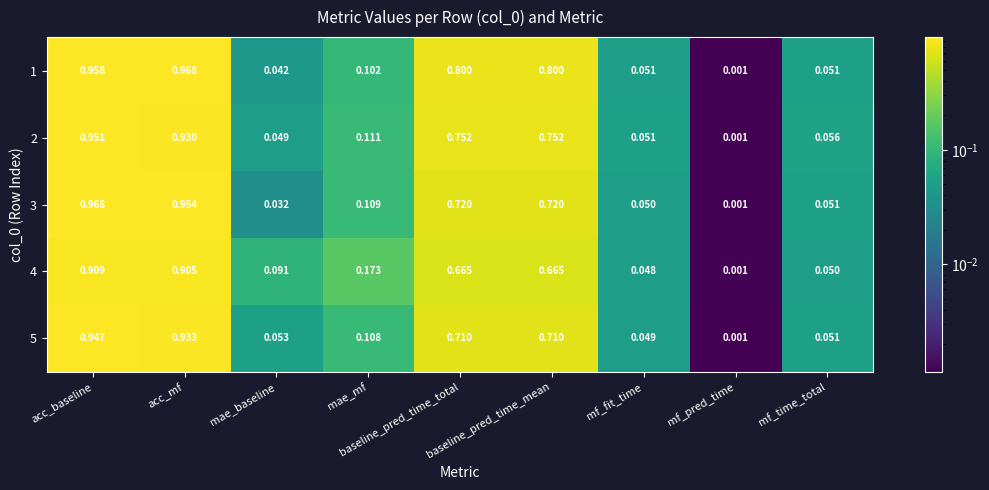

At which category is the sum across all series the highest?

acc_baseline